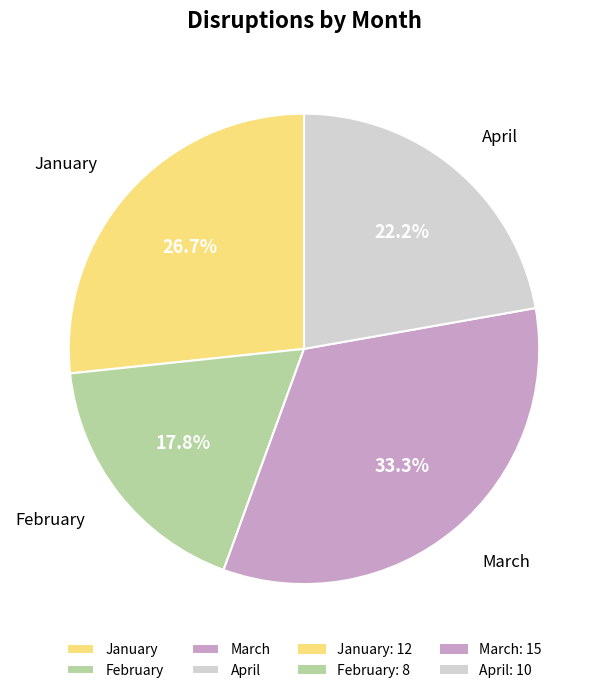

What is the largest slice in the pie chart?

March